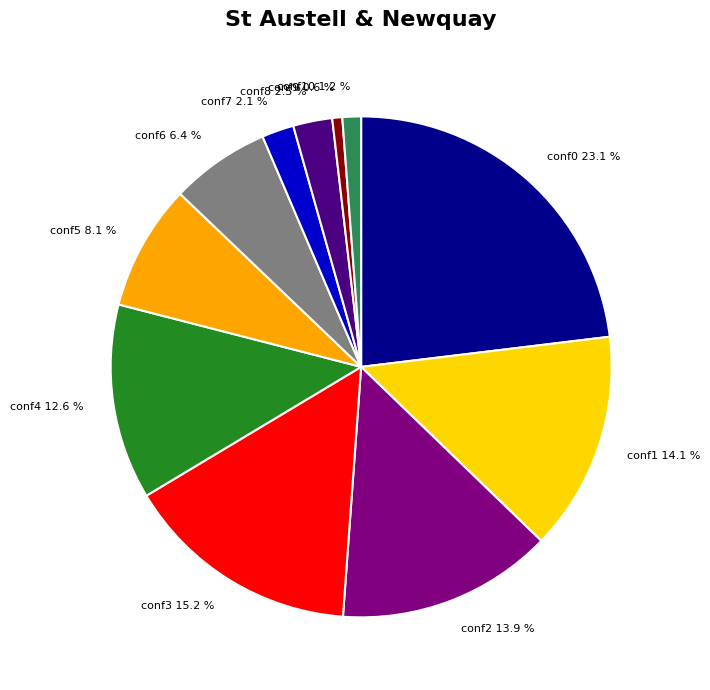

What is the ratio of the value at conf4 12.6 % to the value at conf10 1.2 %?

10.5